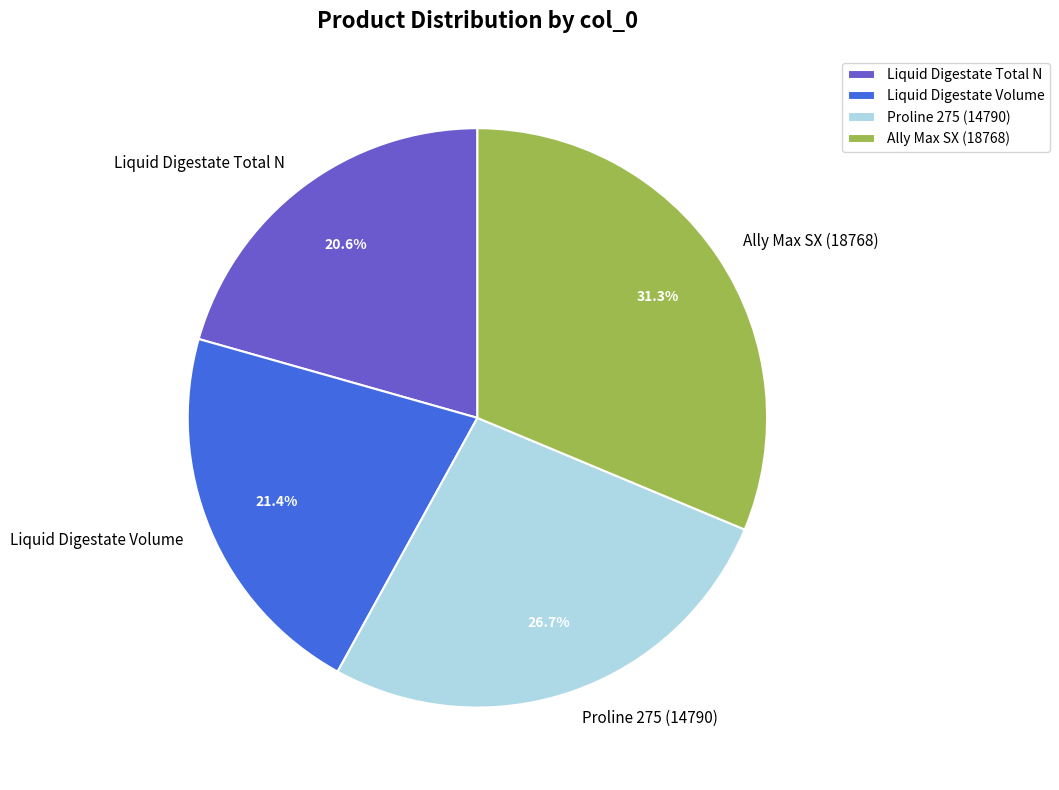

Which category has the biggest portion of the pie?

Ally Max SX (18768)